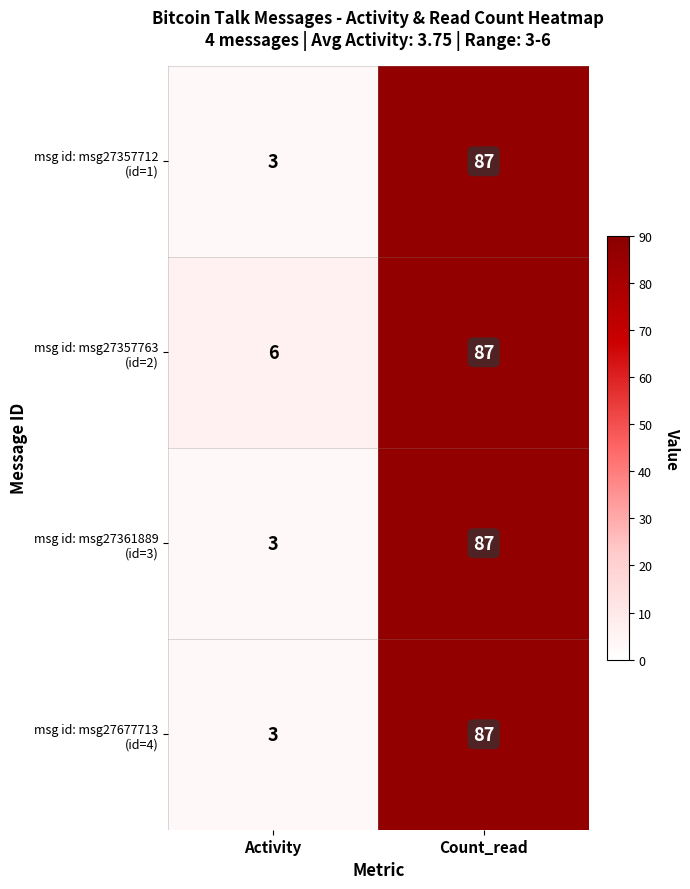

What is the total value across all series at Count_read?

348